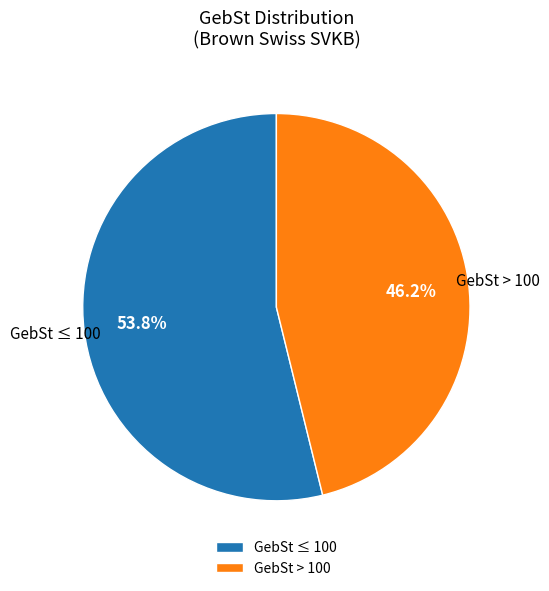

What is the largest slice in the pie chart?

GebSt ≤ 100